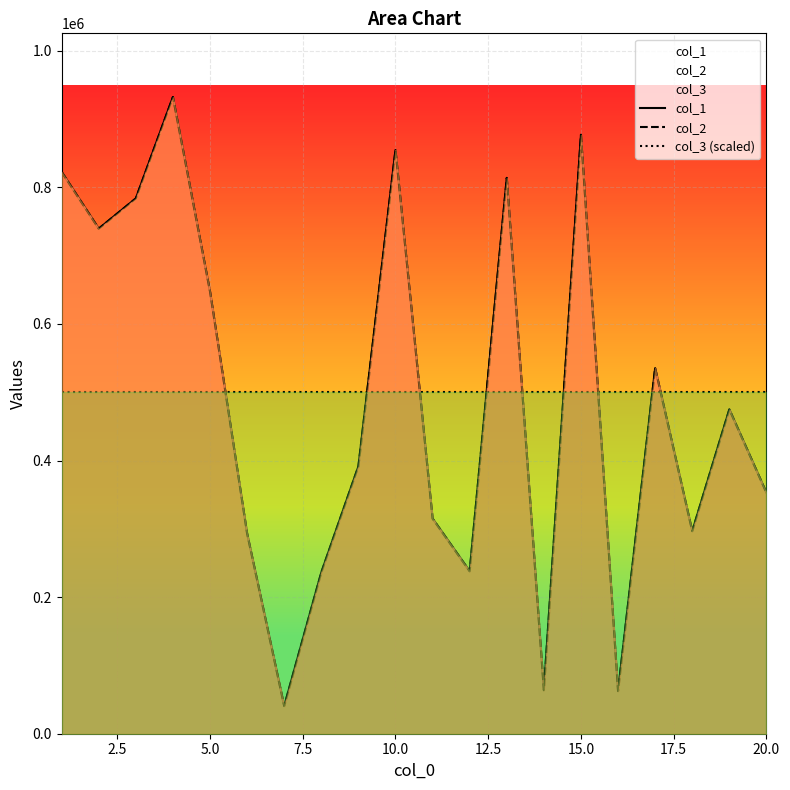

Between 0.0 and 14, which is larger?

14